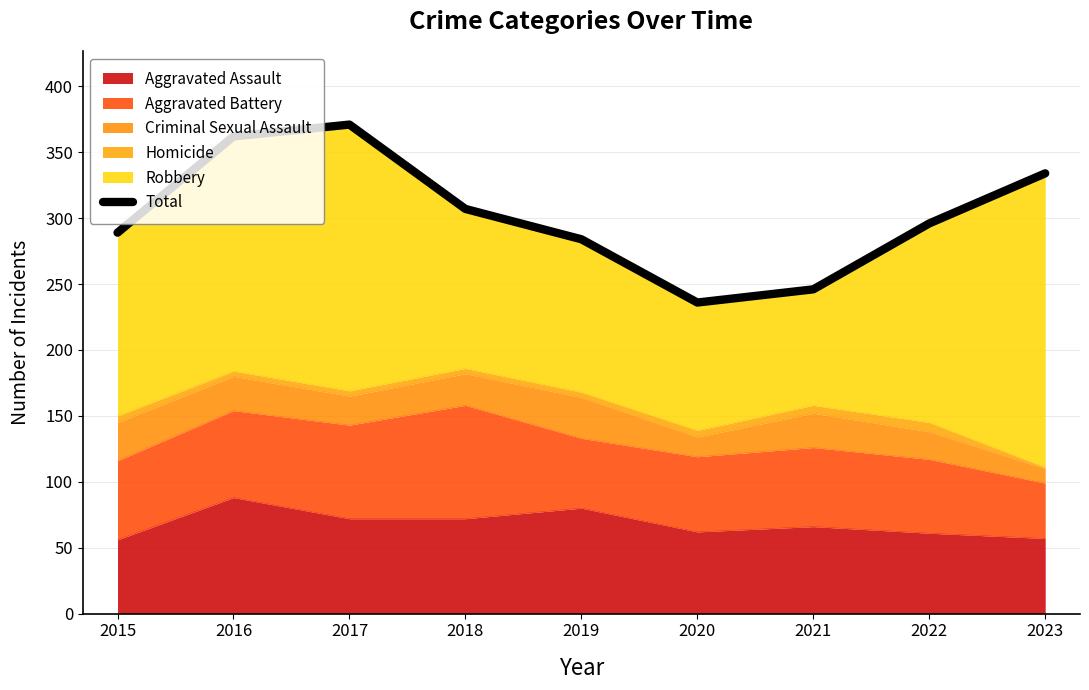

At which category does the data reach its first local peak?

2017